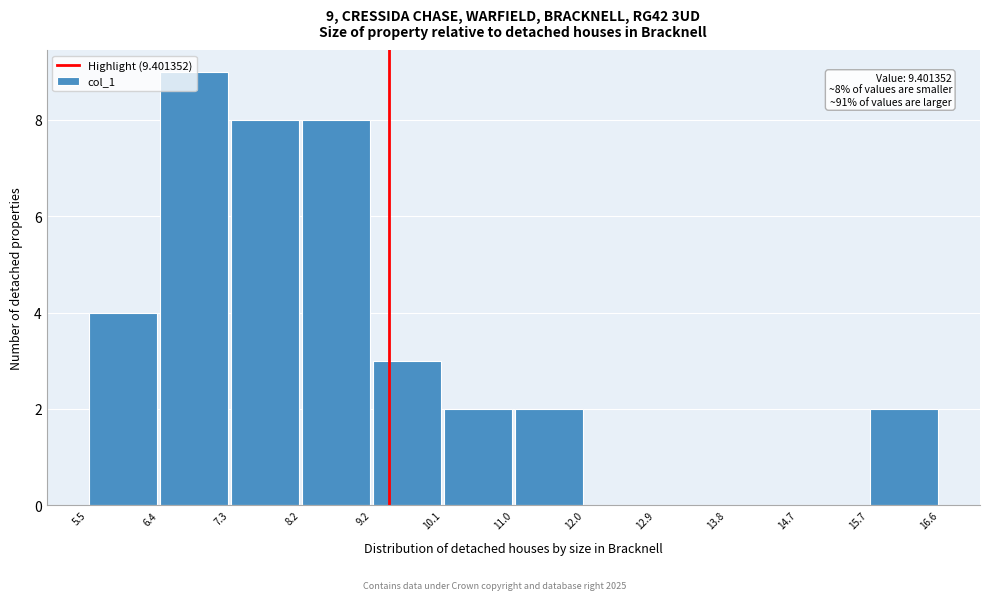

Over which range of the x-axis is the bar tallest?

6.4 to 7.3